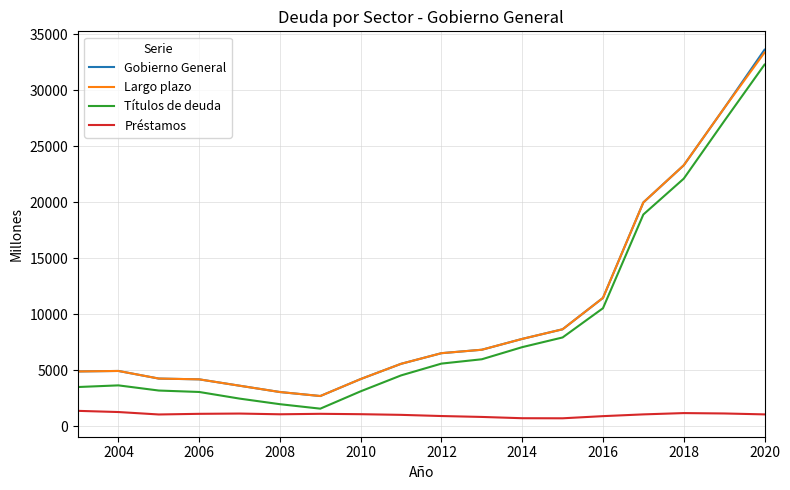

What is the average value of the Gobierno General series?

10239